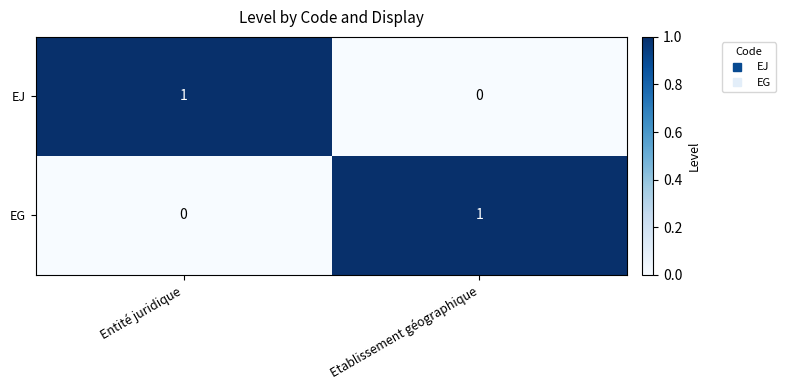

Rank the series at Entité juridique from lowest to highest value.

EG, EJ